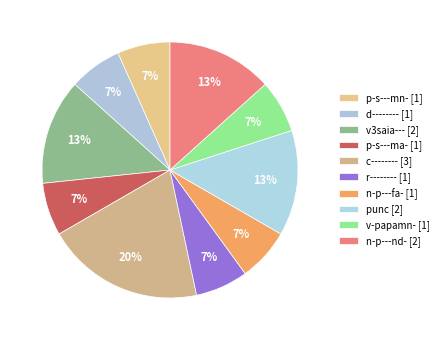

To the nearest percent, what percentage of the pie is v3saia---?

13%